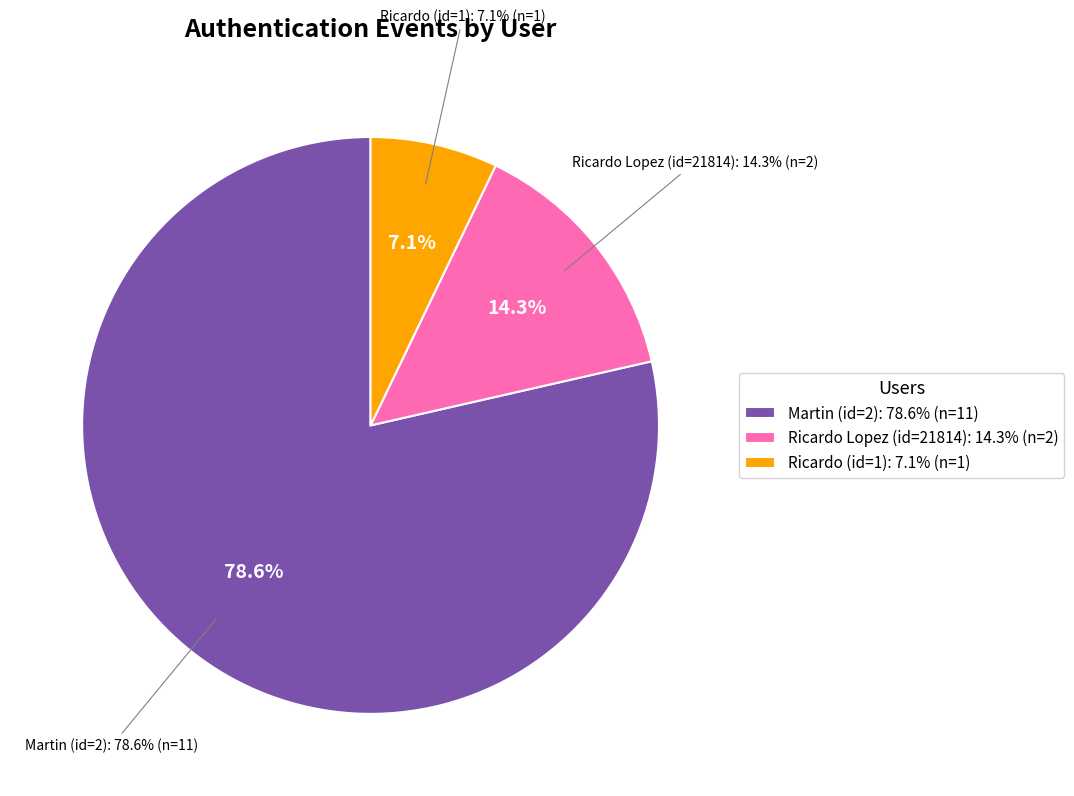

How many slices are in this pie chart?

3